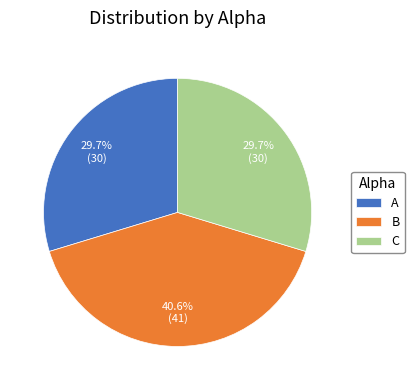

To the nearest percent, what is the combined percentage of B and C?

70%